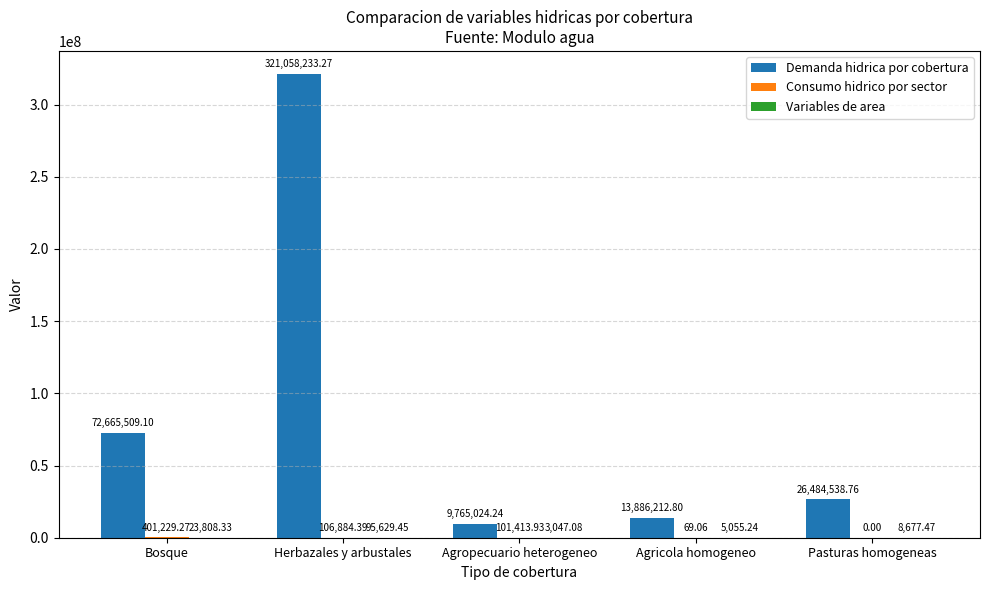

What is the sum of all Demanda hidrica por cobertura values?

443859518.2